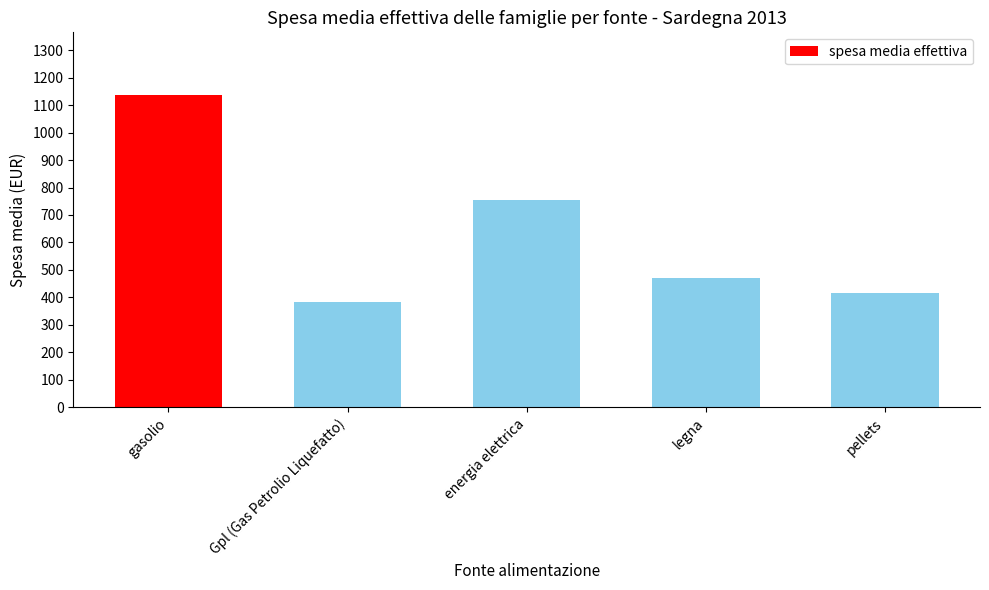

Read the value at legna.

470